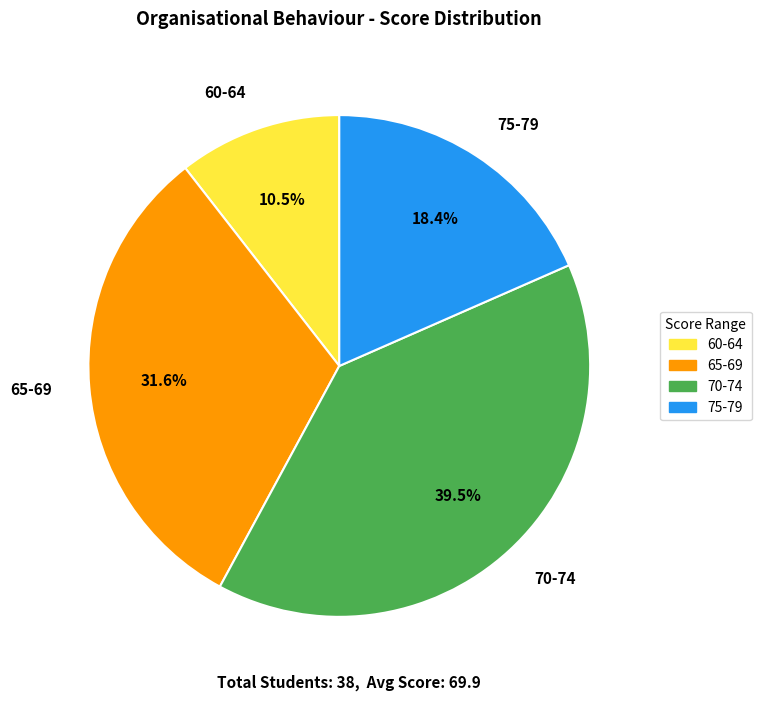

What is the ratio of the value at 75-79 to the value at 65-69?

0.6